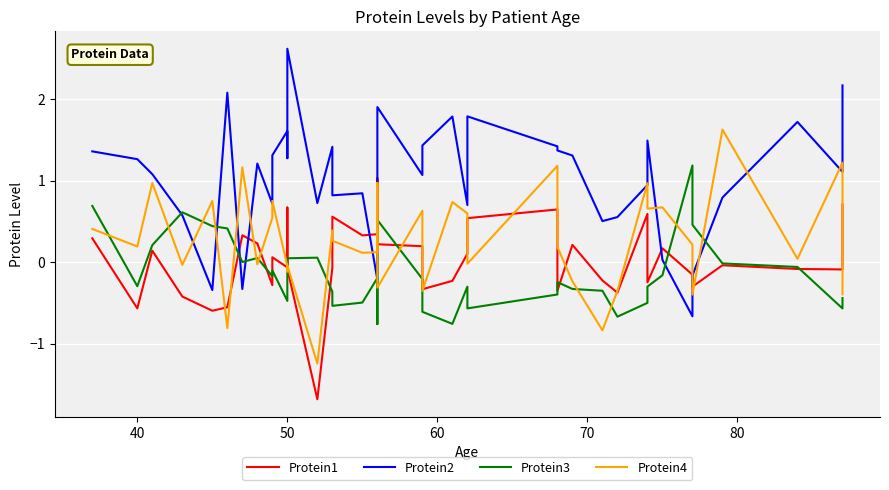

How many data points in Protein3 are less than 0?

27